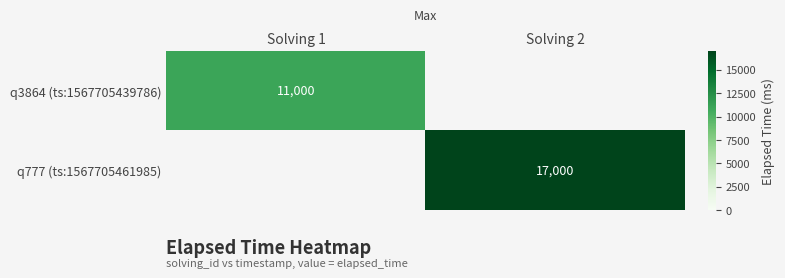

The value of q777 (ts:1567705461985) at Solving 2 is 17000. True or false?

True